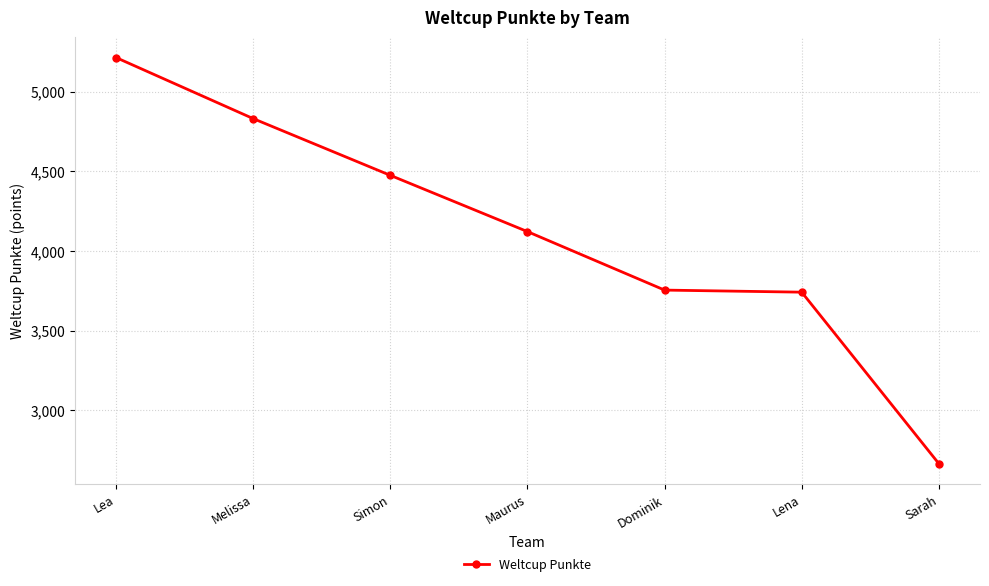

True or false: there are more than 2 points higher than both neighbors.

False